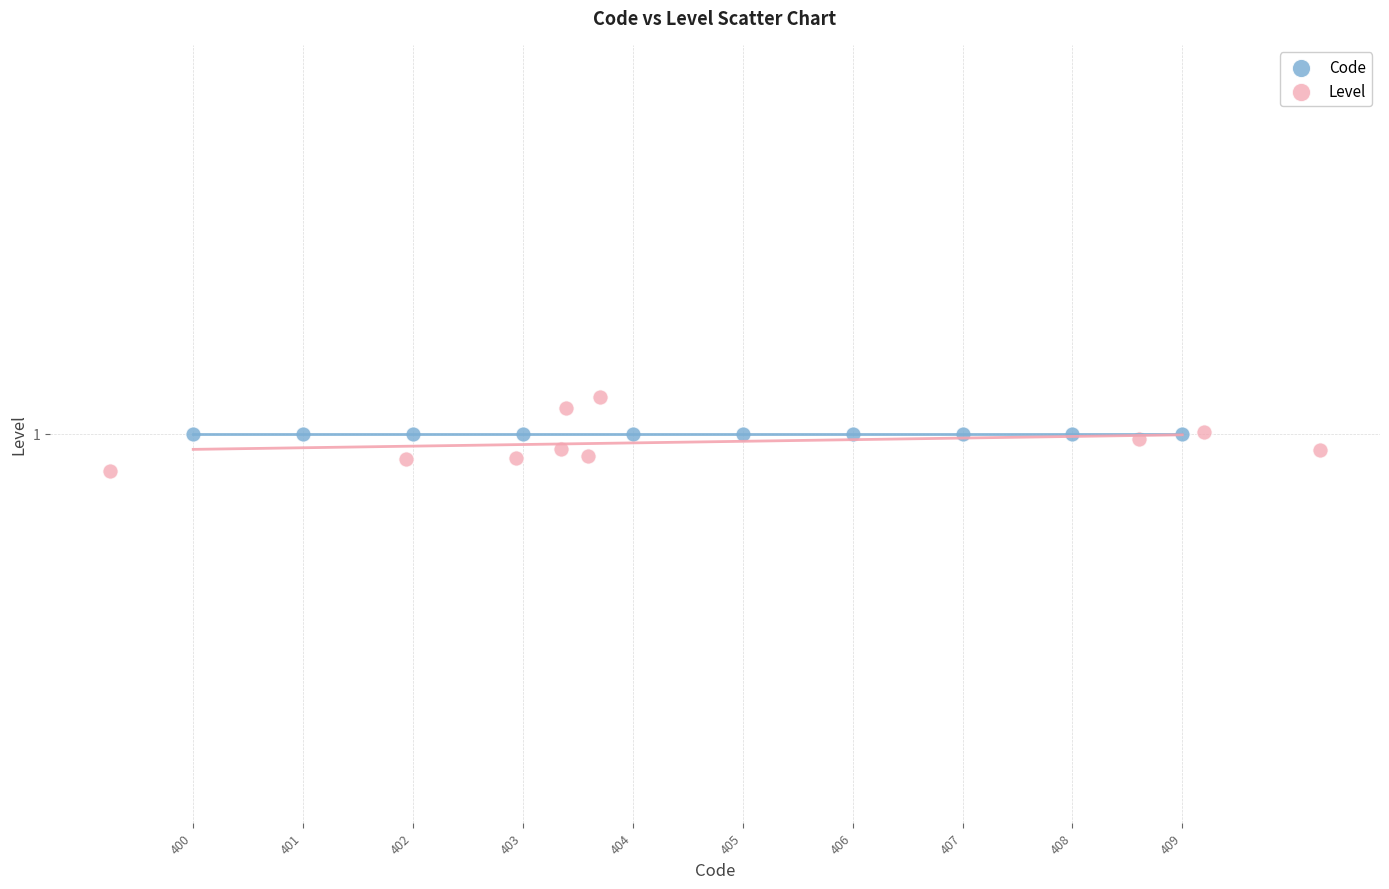

What are all the series names shown in the legend?

Code, Level